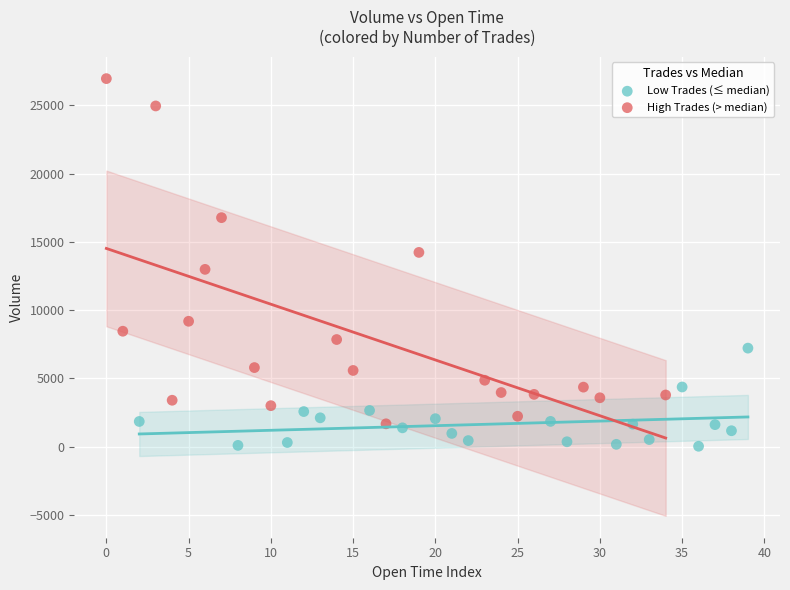

Which series reaches the maximum Y coordinate?

High Trades (> median)